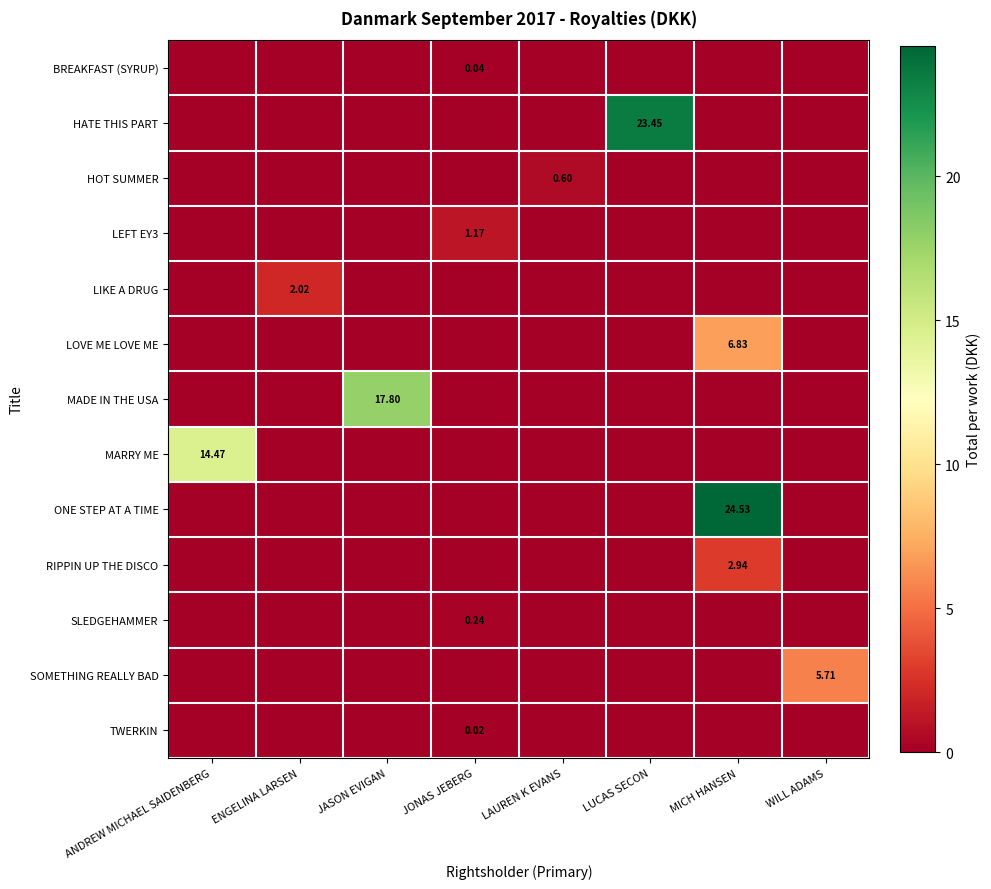

Rank the categories by HATE THIS PART value from highest to lowest.

LUCAS SECON, ANDREW MICHAEL SAIDENBERG, ENGELINA LARSEN, JASON EVIGAN, JONAS JEBERG, LAUREN K EVANS, MICH HANSEN, WILL ADAMS